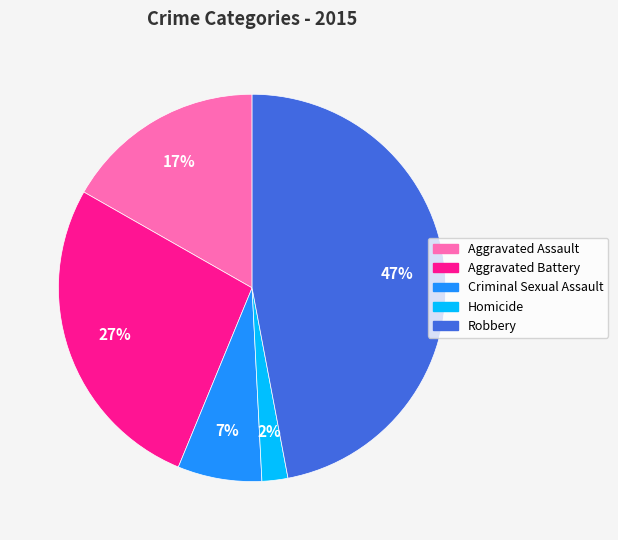

To the nearest percent, what portion does Criminal Sexual Assault represent?

7%